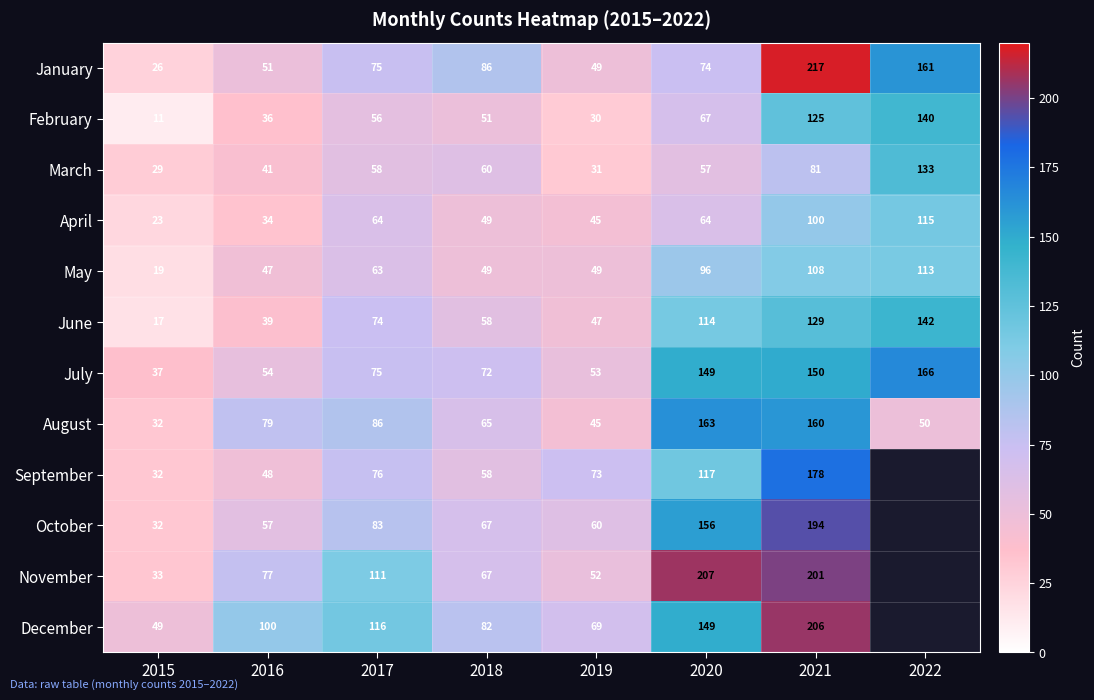

What is the total value across all series at 2015?

340